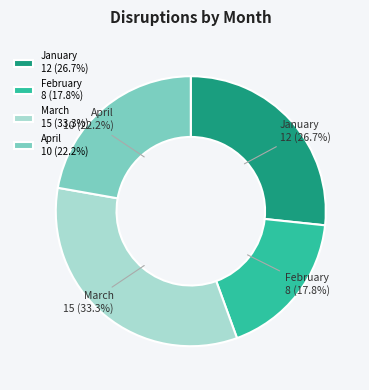

Is there any slice that represents more than half of the pie?

No